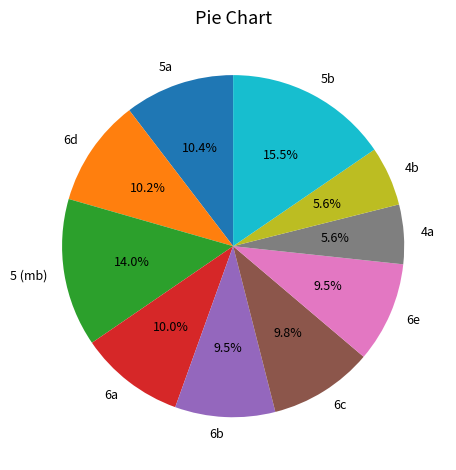

Approximately how many times larger is the value at 6d compared to 5 (mb)?

0.7